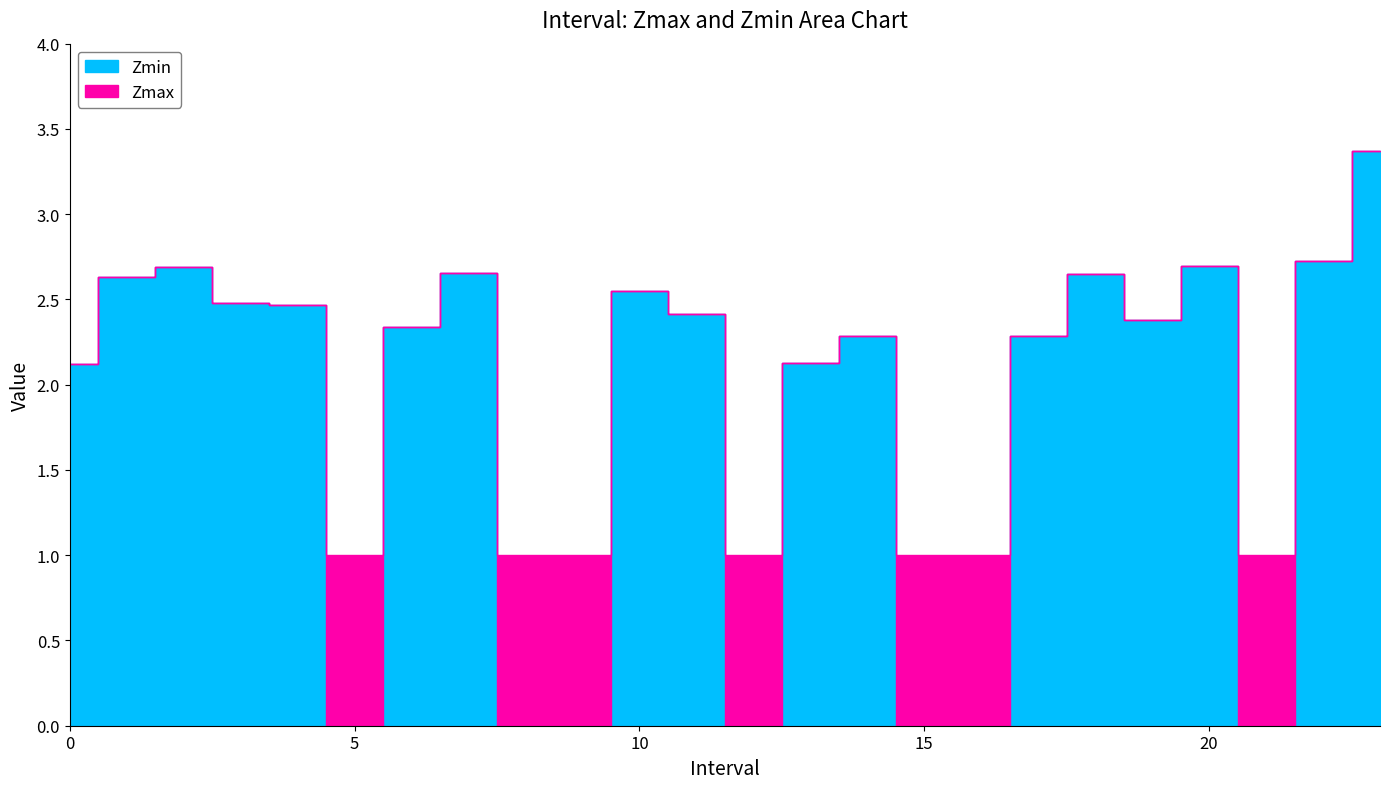

How many values in the Zmin series exceed 2?

17